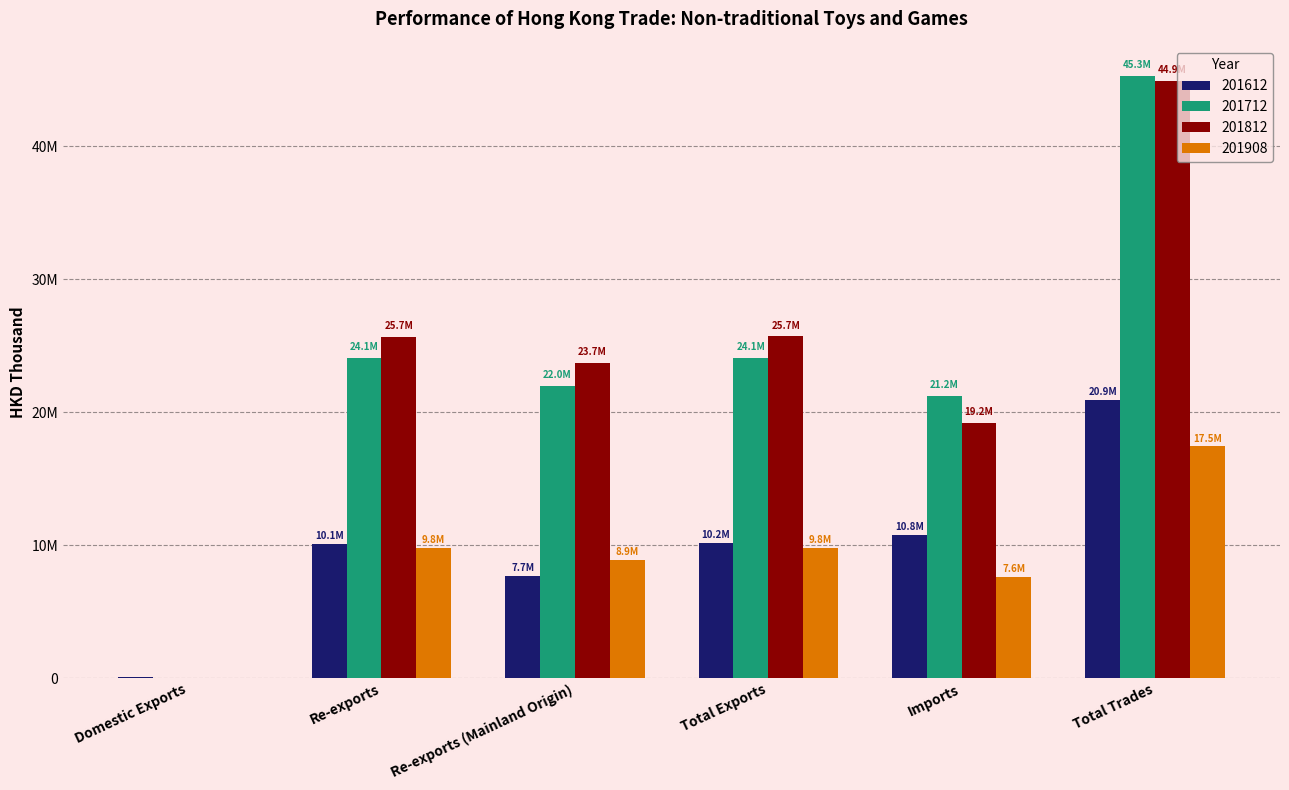

Between Domestic Exports and Total Exports, which series saw the biggest shift?

201812